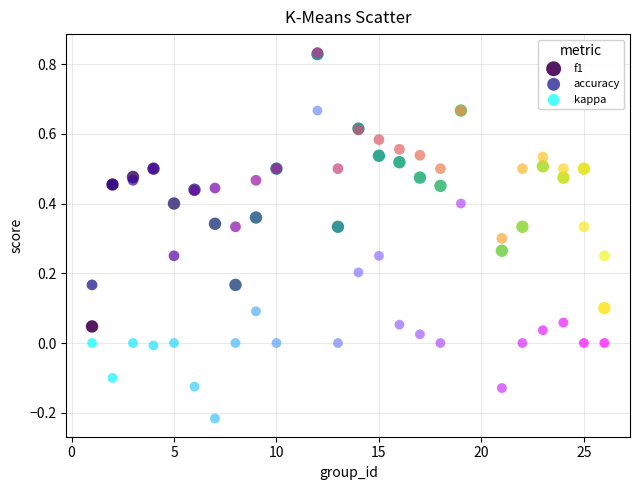

Which series has the widest spread of Y values?

kappa